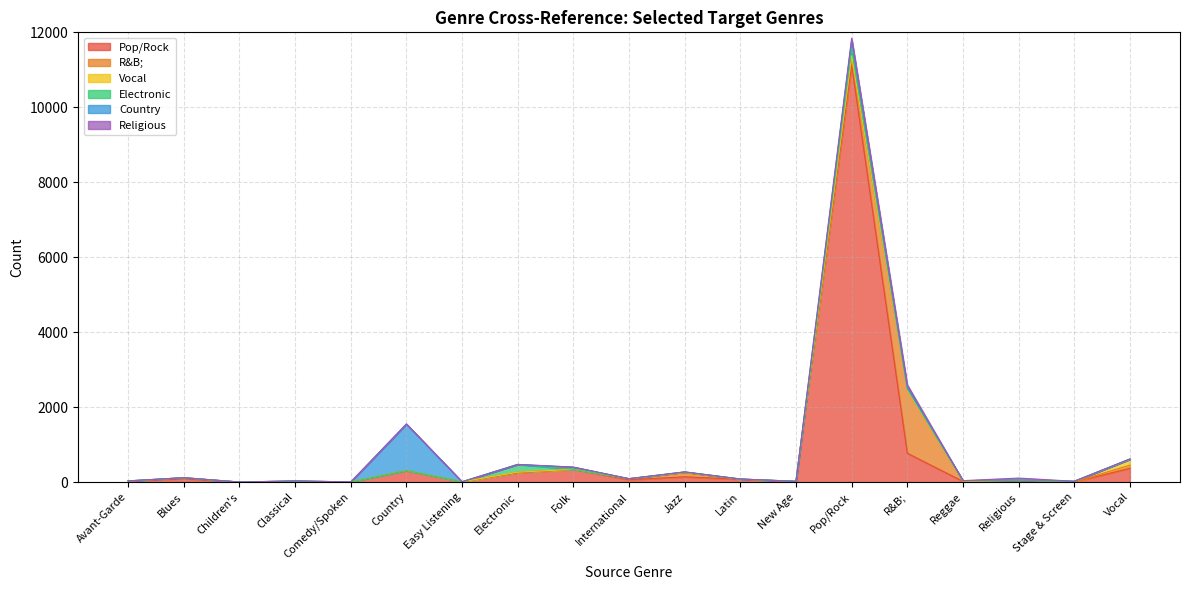

How many values in the Vocal series exceed 0?

8